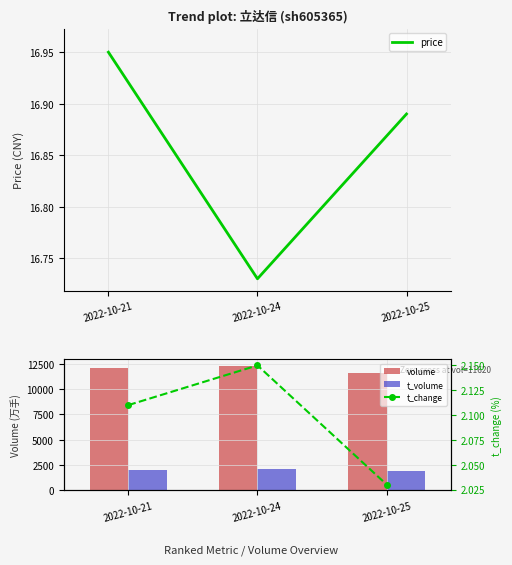

What is the difference between the maximum and minimum values in the t_change series?

0.1